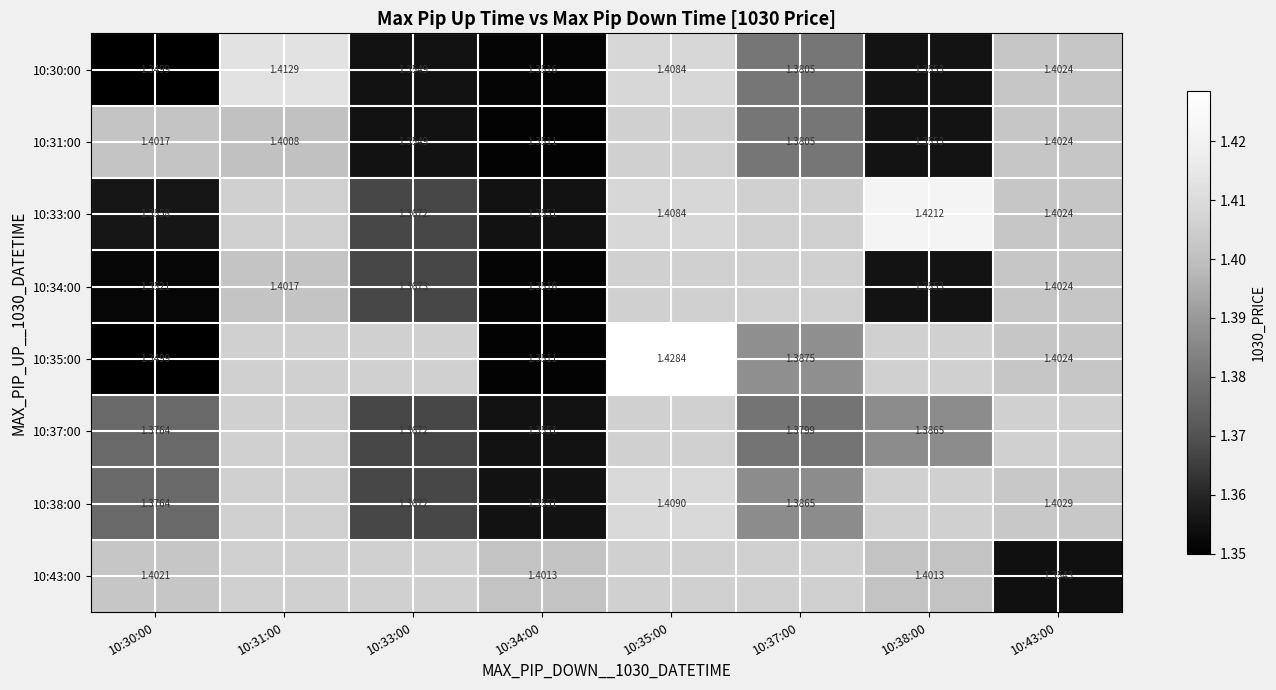

What is the smallest value displayed?

1.3